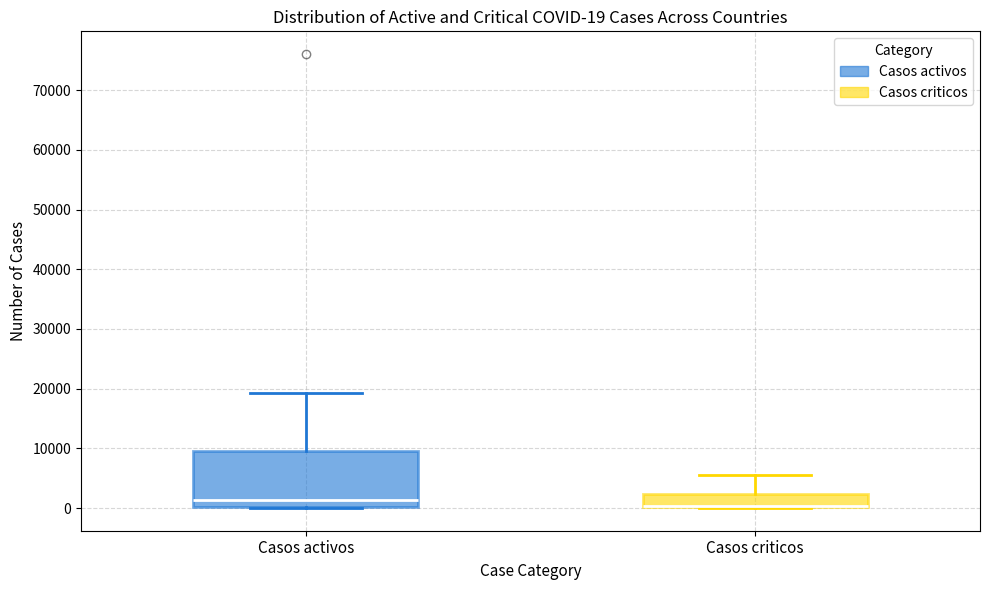

Which box is the tallest, from its lower edge to its upper edge?

Casos activos